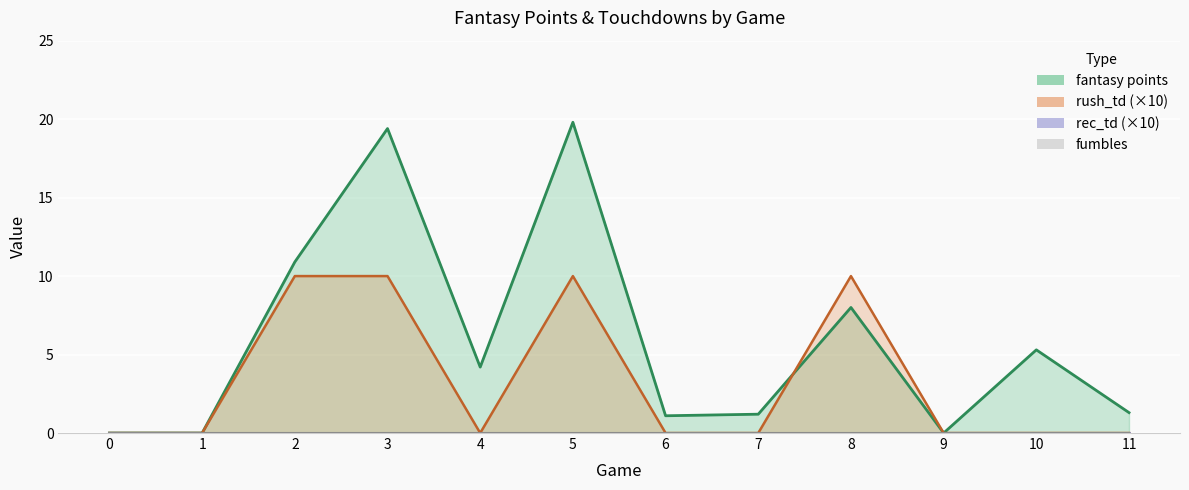

The rush_td series shows 0.0 at 0. True or false?

True